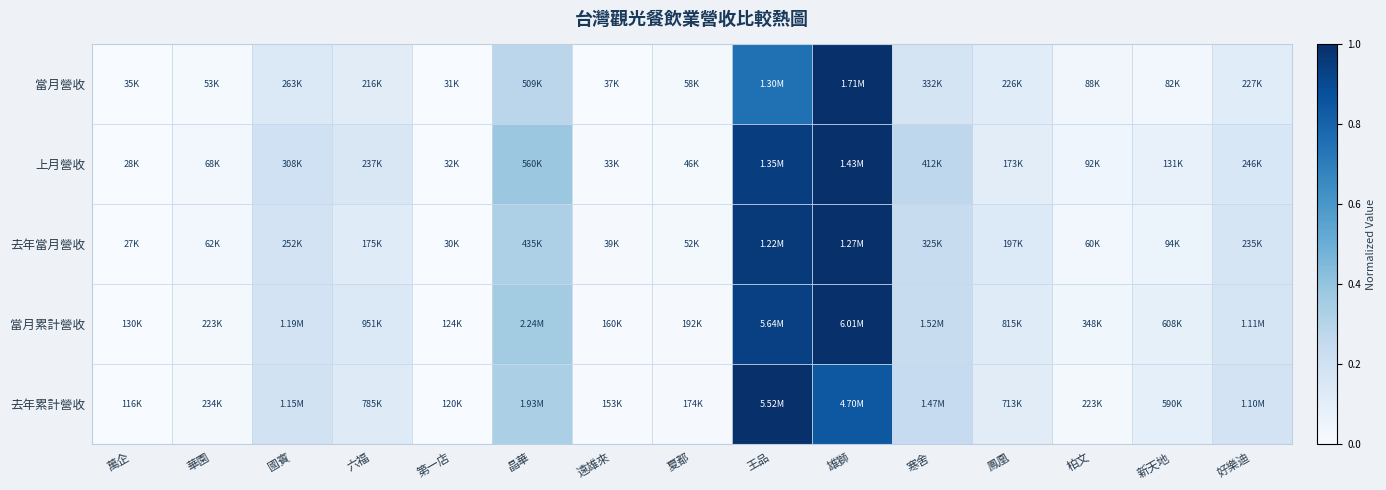

Rank the series by their maximum value, from highest to lowest.

當月累計營收, 去年累計營收, 當月營收, 上月營收, 去年當月營收